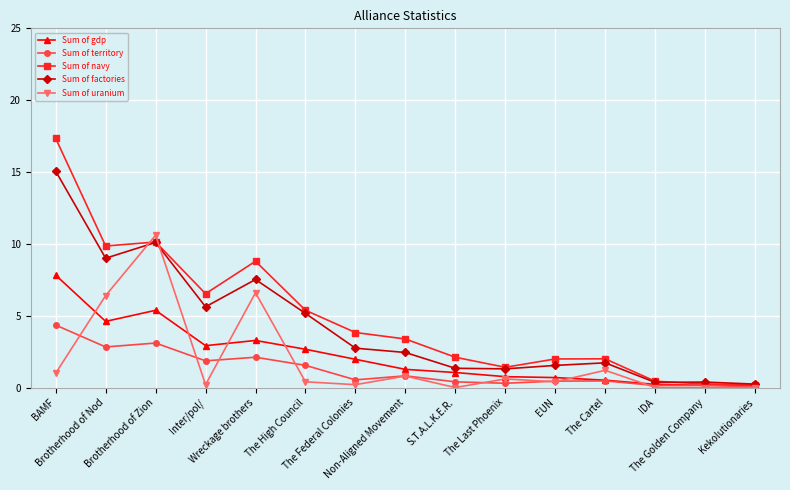

What is the maximum value for Sum of uranium?

10.6